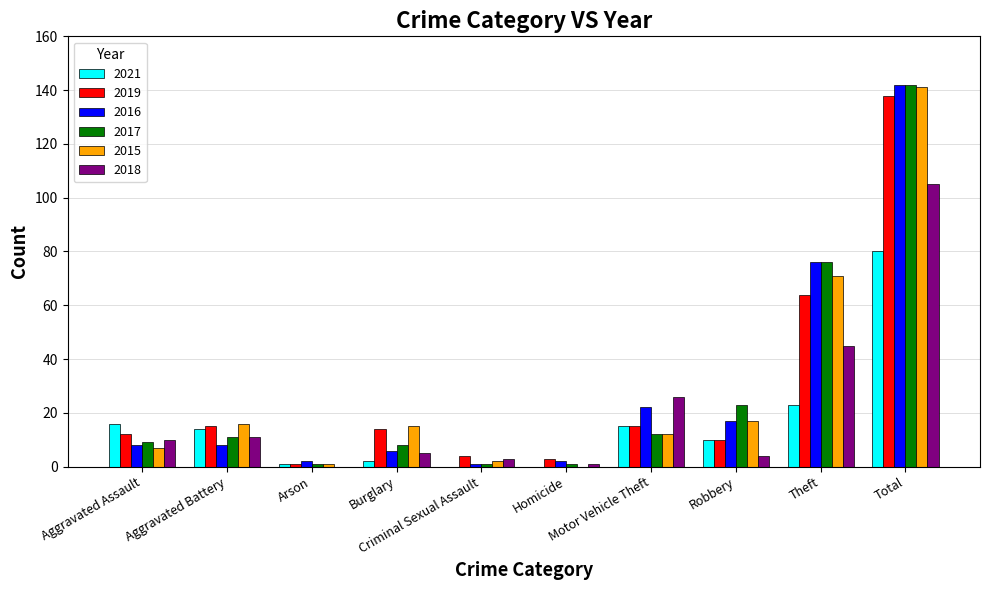

What is the sum of all 2017 values?

284